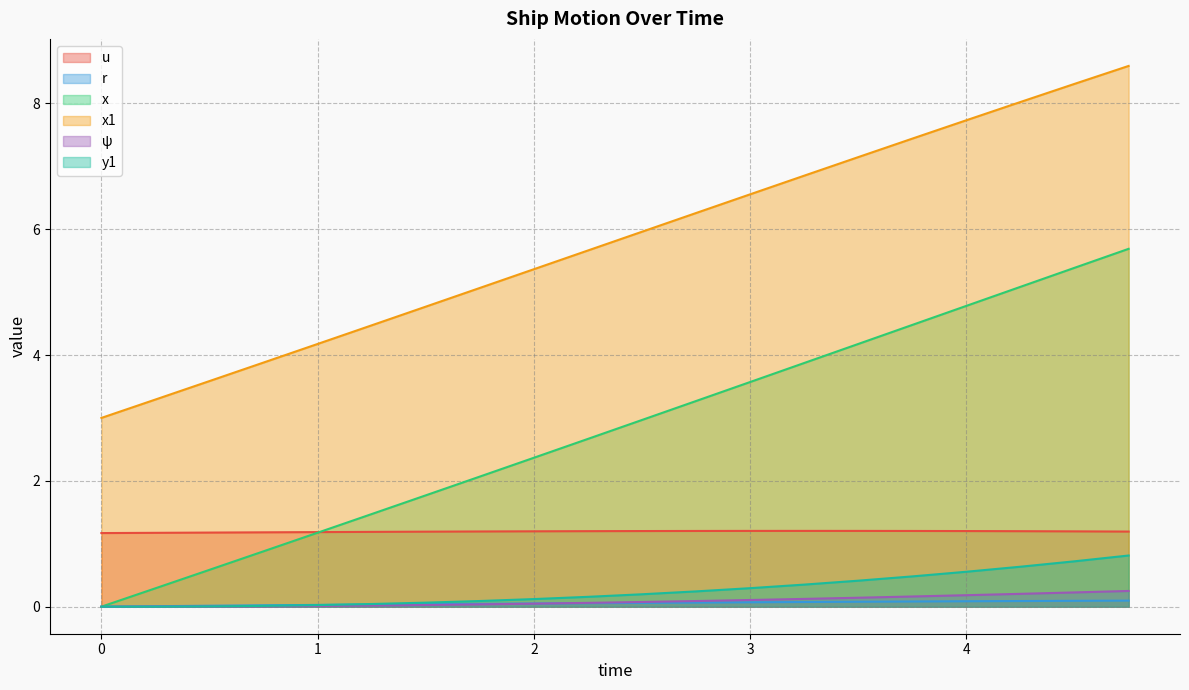

What is the label of the 8th point from the left?

1.75